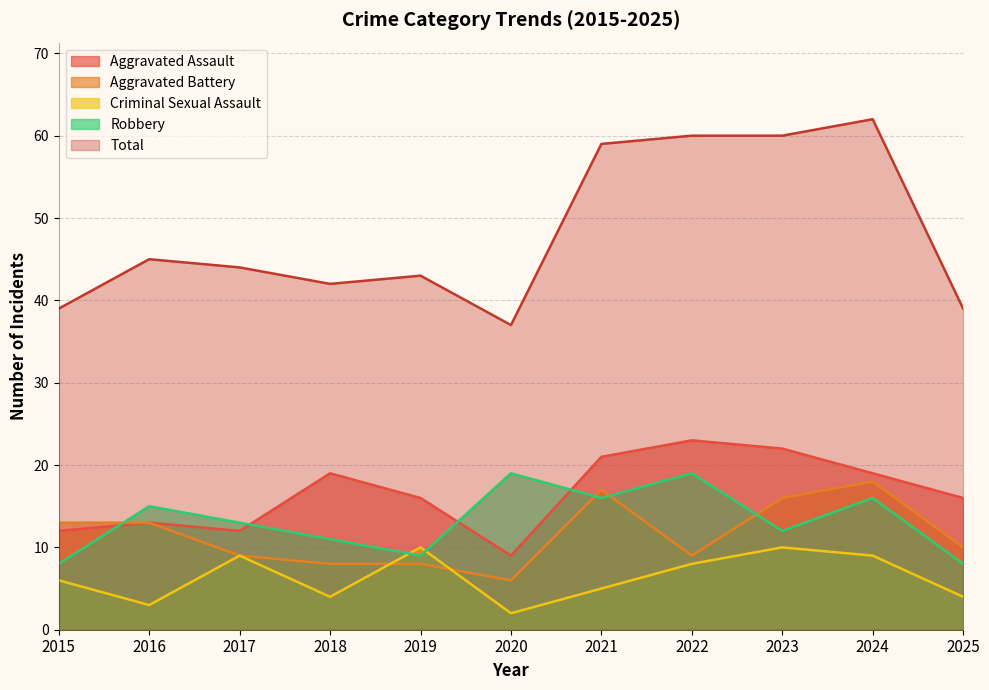

How many lines are shown in the chart?

5